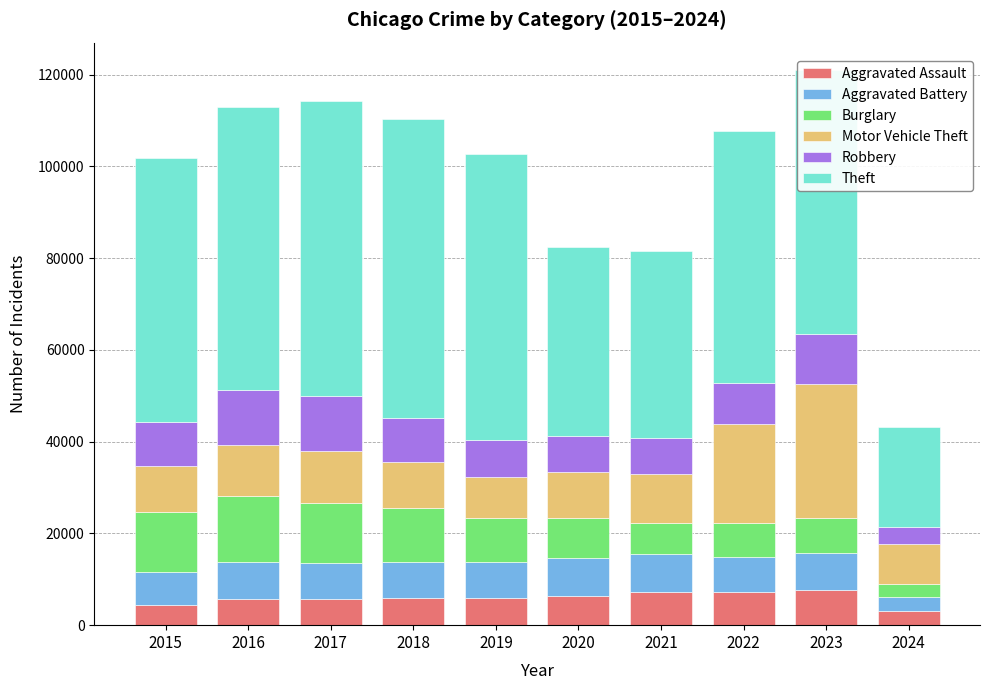

What is the lowest value of the Aggravated Assault series?

3056